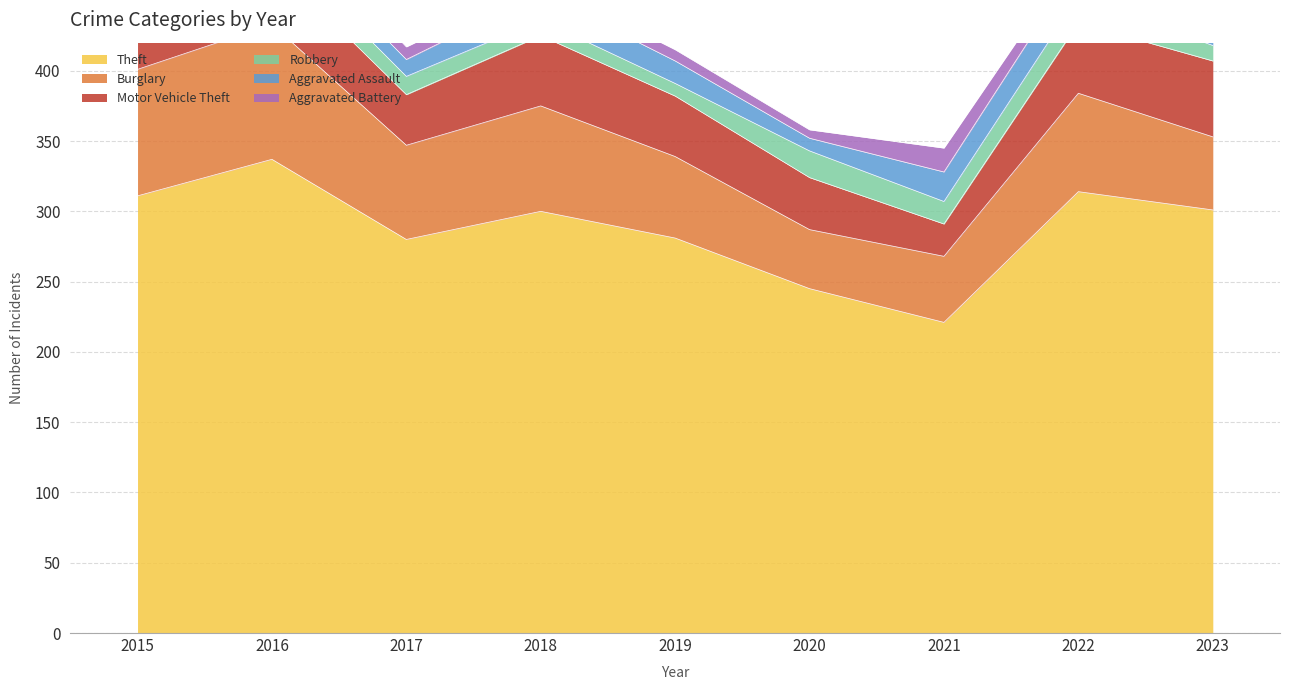

Reading right to left, transcribe all the data shown in this chart.

Theft: 301	314	221	245	281	300	280	337	311
Burglary: 52	70	47	42	58	75	67	96	90
Motor Vehicle Theft: 54	50	23	37	43	50	36	44	27
Robbery: 11	19	16	19	9	11	13	15	8
Aggravated Assault: 21	23	21	9	16	19	12	13	12
Aggravated Battery: 15	9	17	6	8	8	9	13	13